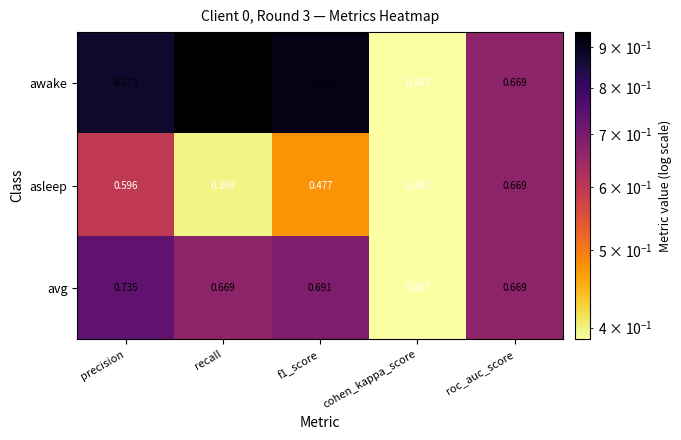

Which category has the highest value across all series?

recall